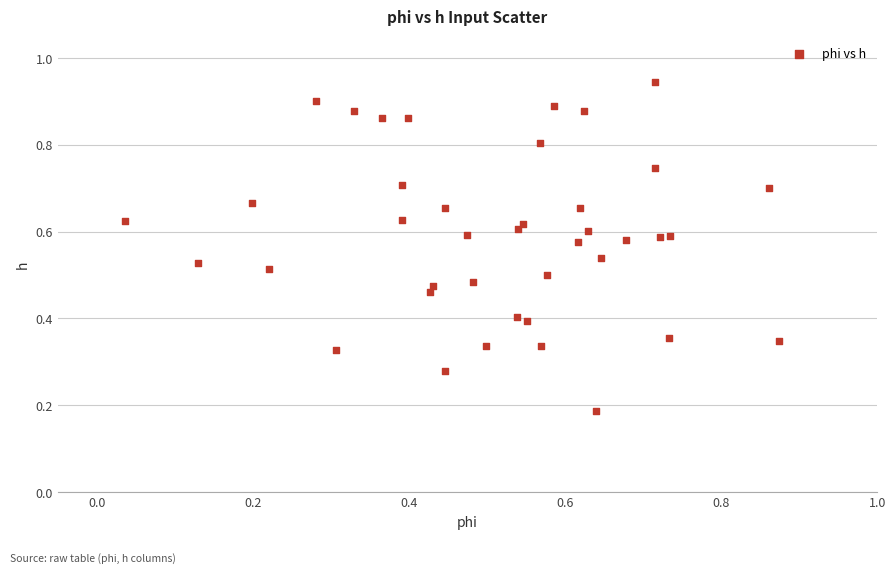

What is the range of X values (max minus min)?

0.8